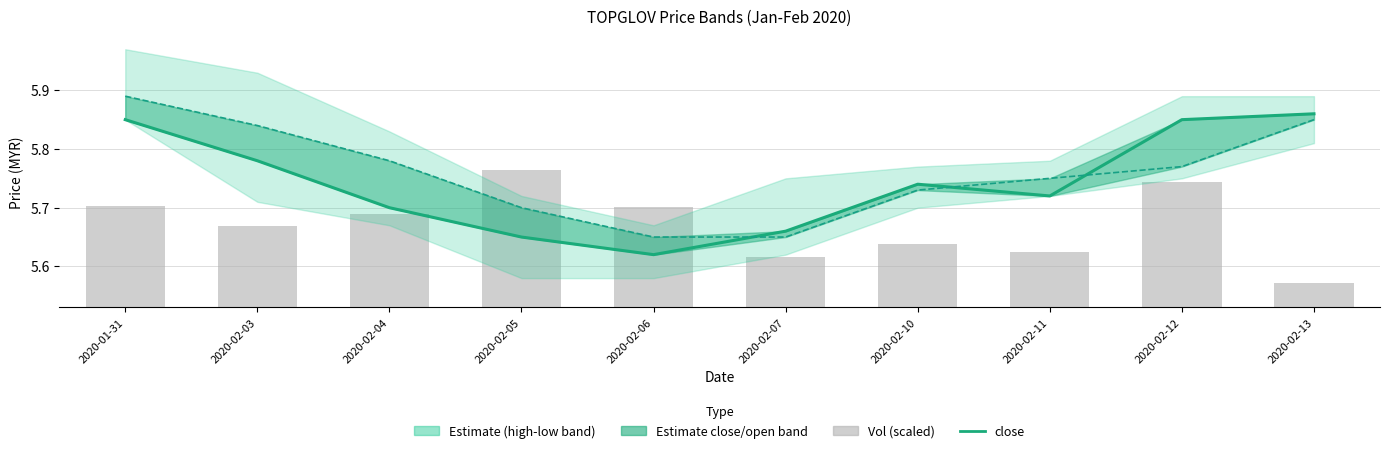

What is the difference between the maximum and second lowest values in the vol (scaled) series?

0.1